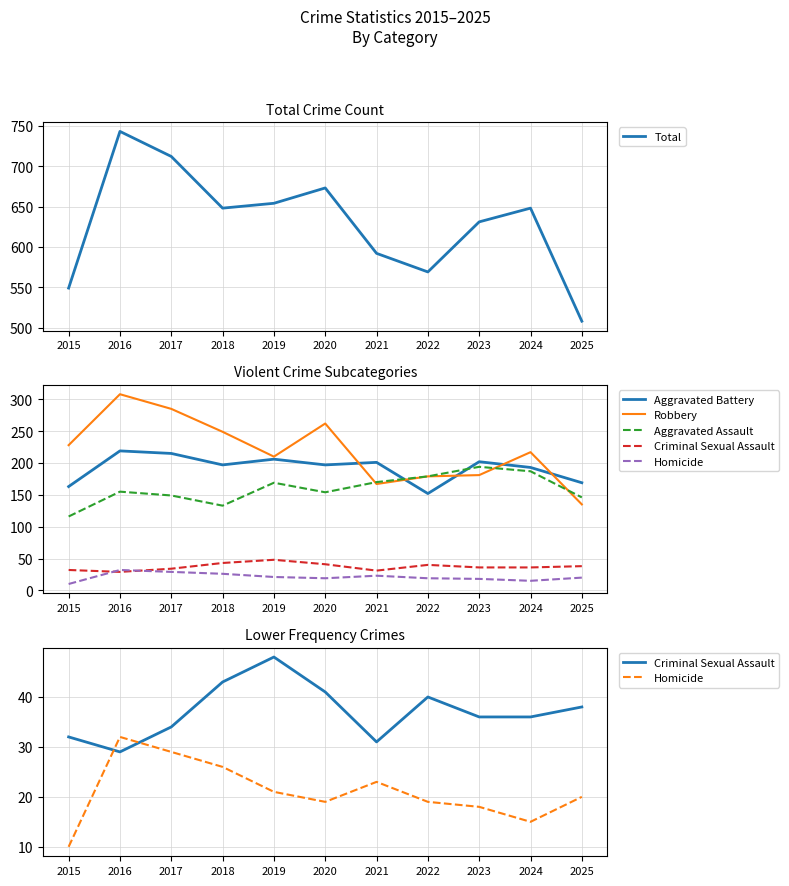

Reading left to right, list all the values displayed in this chart.

Total: 2015=549	2016=743	2017=712	2018=648	2019=654	2020=673	2021=592	2022=569	2023=631	2024=648	2025=508
Aggravated Battery: 2015=163	2016=219	2017=215	2018=197	2019=206	2020=197	2021=201	2022=152	2023=202	2024=193	2025=169
Robbery: 2015=228	2016=308	2017=285	2018=249	2019=210	2020=262	2021=167	2022=179	2023=181	2024=217	2025=135
Aggravated Assault: 2015=116	2016=155	2017=149	2018=133	2019=169	2020=154	2021=170	2022=179	2023=194	2024=187	2025=146
Criminal Sexual Assault: 2015=32	2016=29	2017=34	2018=43	2019=48	2020=41	2021=31	2022=40	2023=36	2024=36	2025=38
Homicide: 2015=10	2016=32	2017=29	2018=26	2019=21	2020=19	2021=23	2022=19	2023=18	2024=15	2025=20